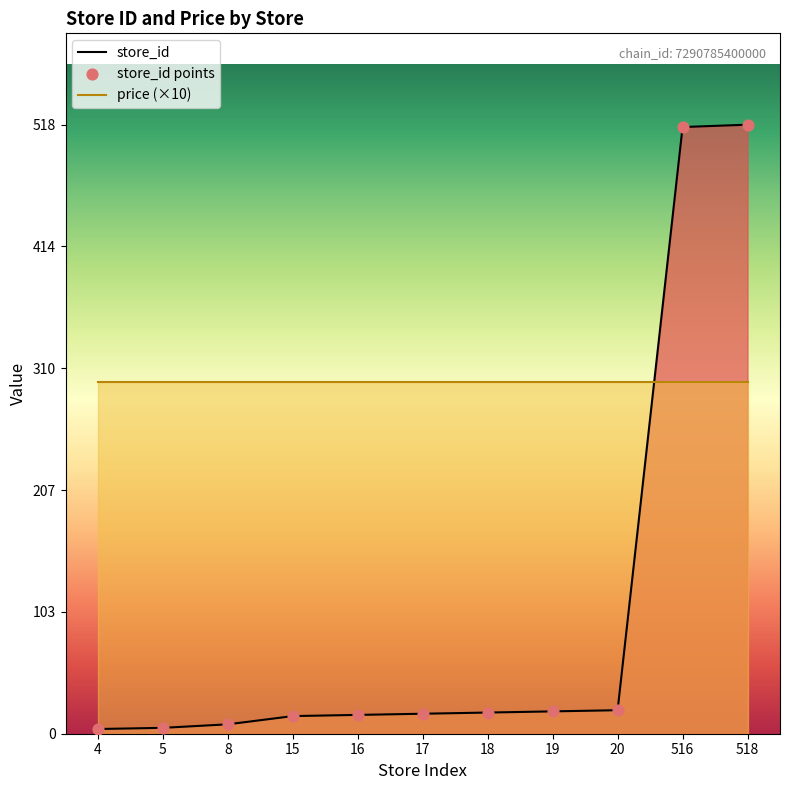

What is the change in value from 8 to 18?

+10